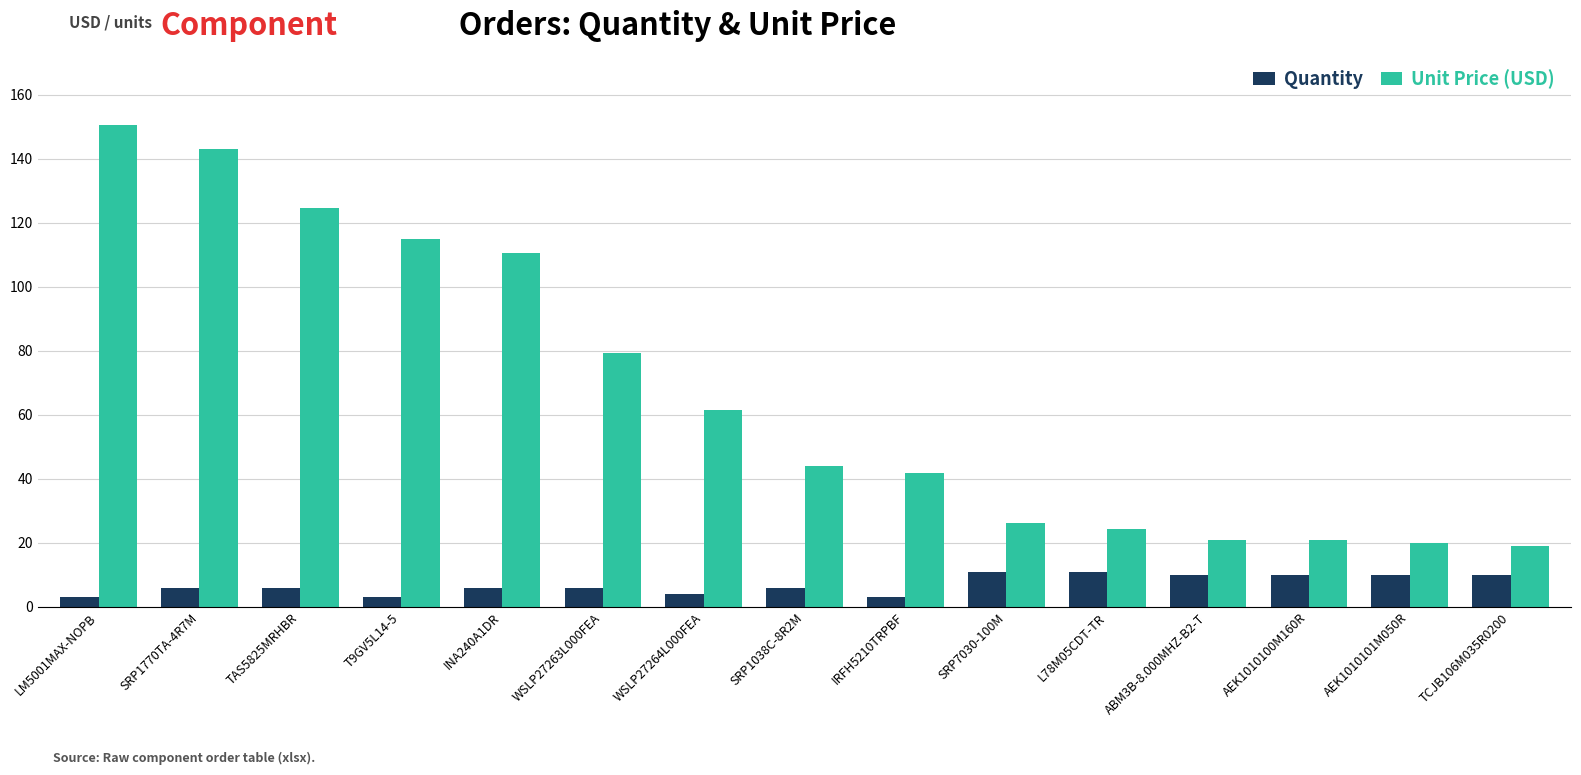

Where is Unit Price (USD) nearest to the value 84?

WSLP27263L000FEA